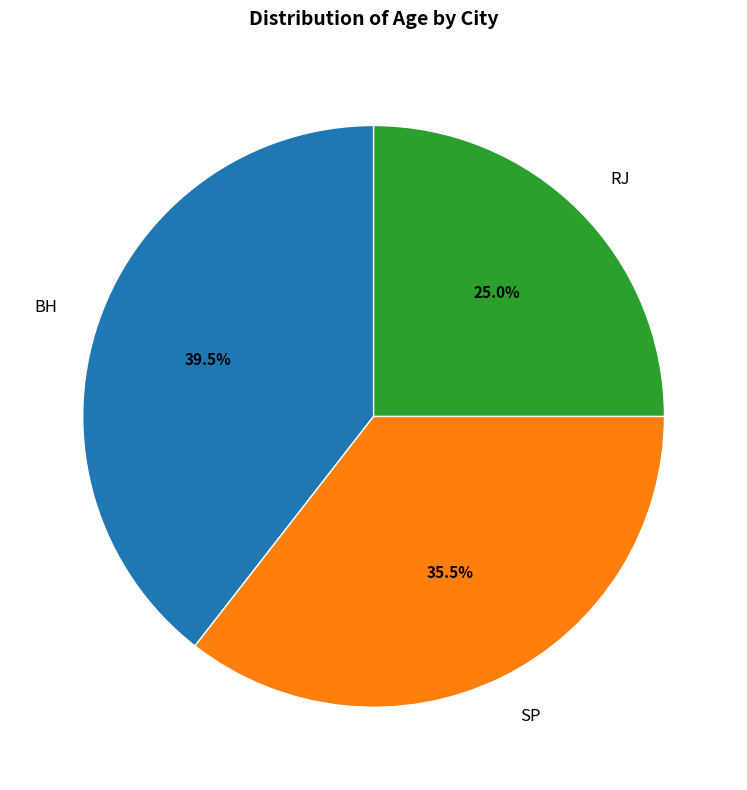

To the nearest percent, what is the difference between the largest and smallest slice percentages?

14%